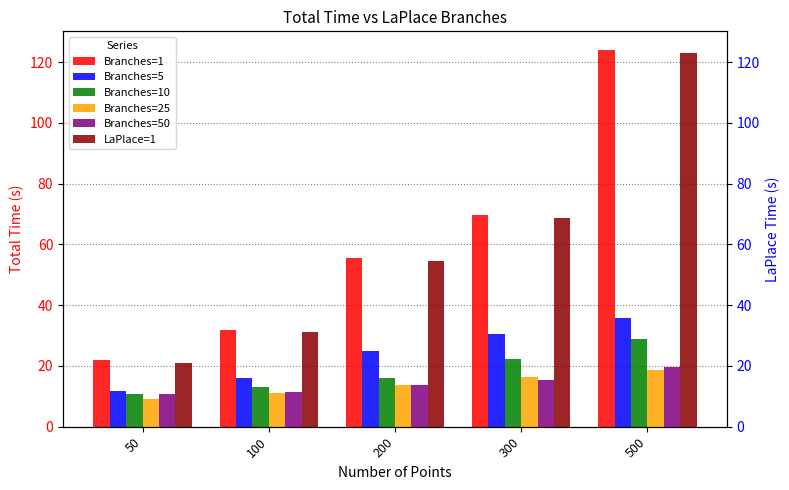

True or false: Branches=5 has a value of 30.5 at 300.

True